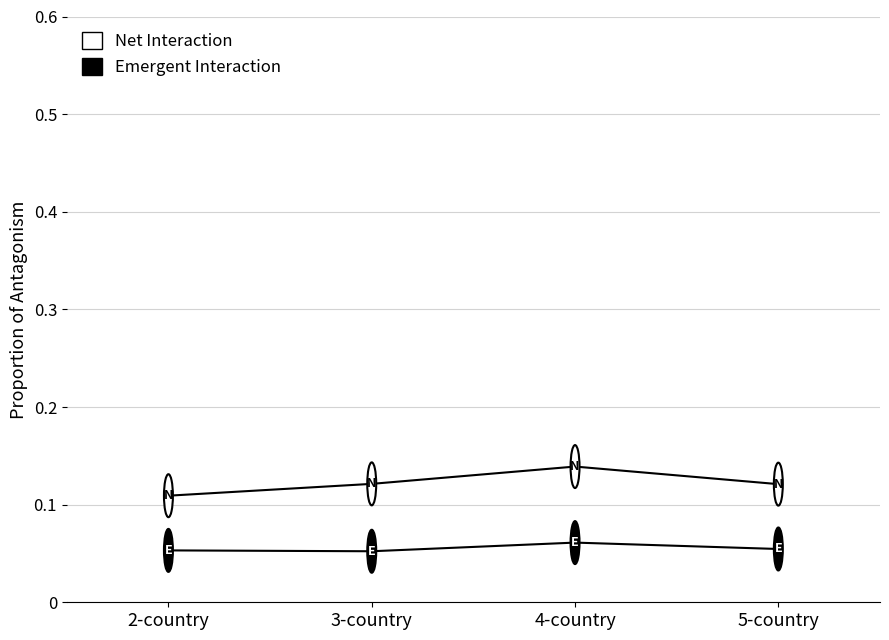

What position from the left is 2-country?

1